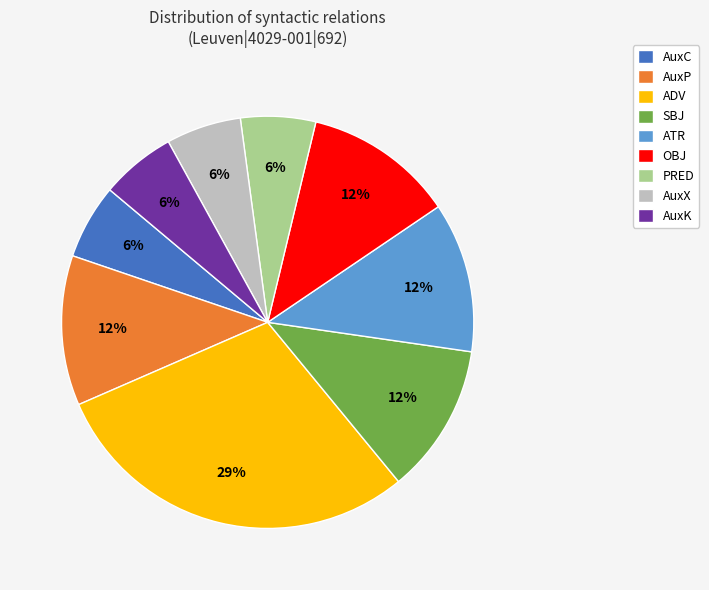

True or false: AuxK accounts for 6% of the total.

True